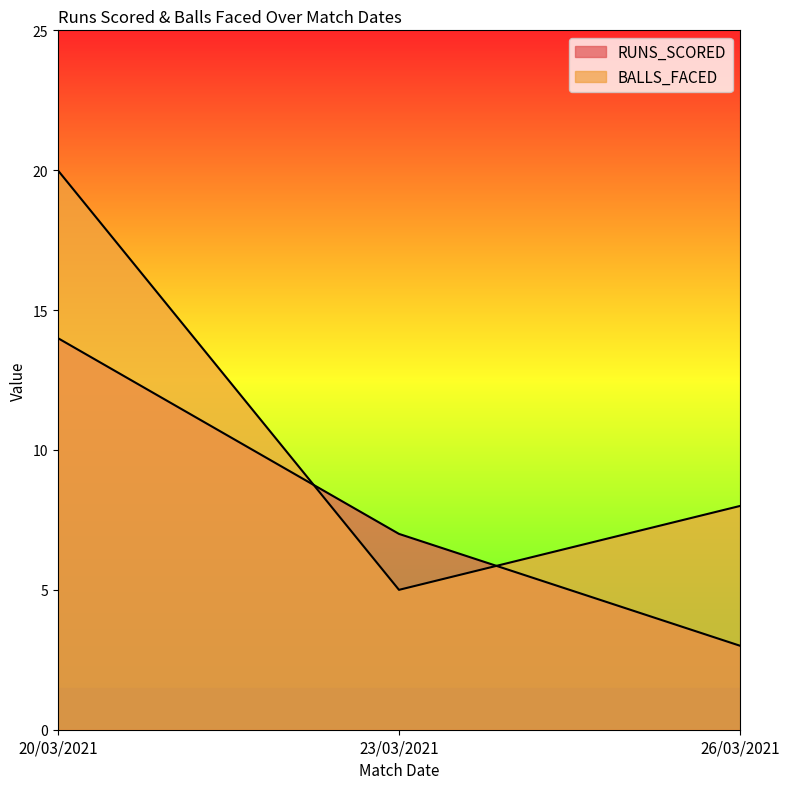

Where does the BALLS_FACED series first go above 8?

20/03/2021